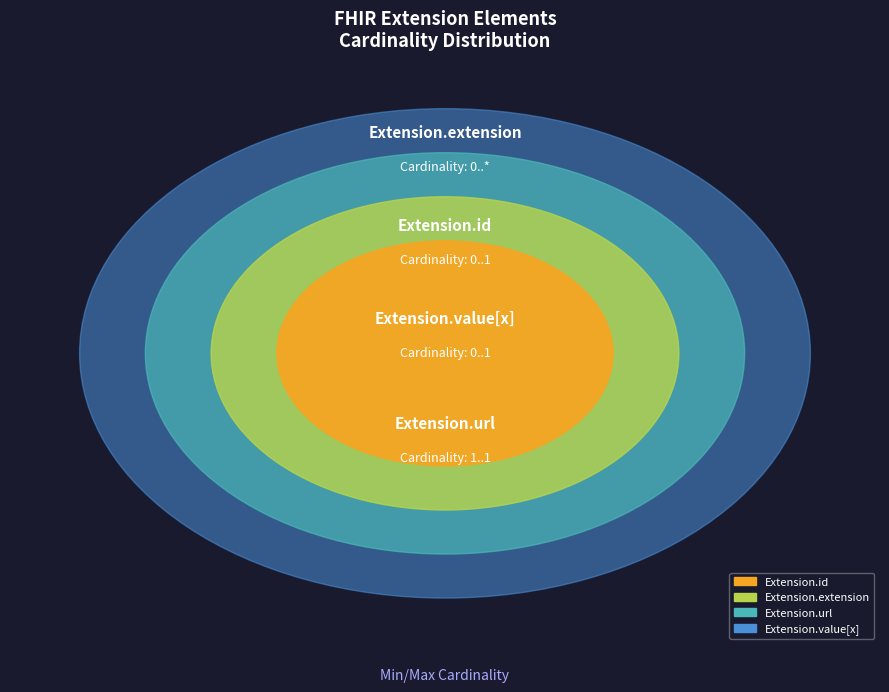

Which series changed the most between Extension.id and Extension.value[x]?

min